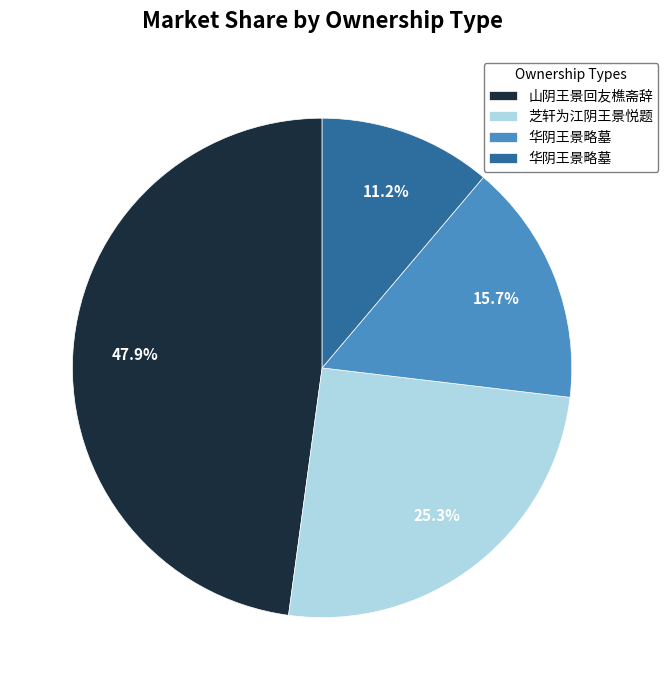

Is there a majority slice in this chart?

No